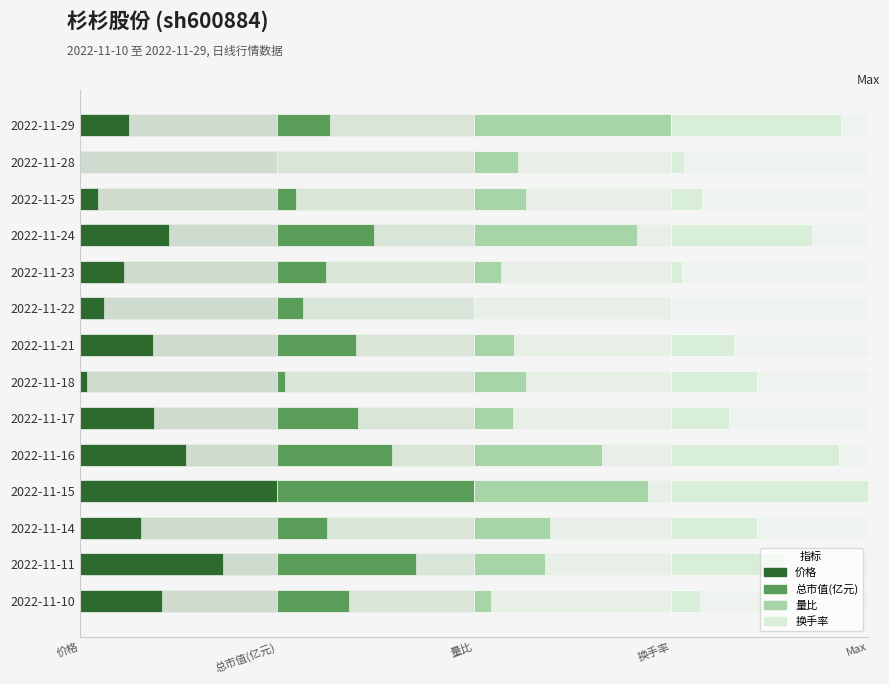

What is the average value of the 换手率 series?

0.1